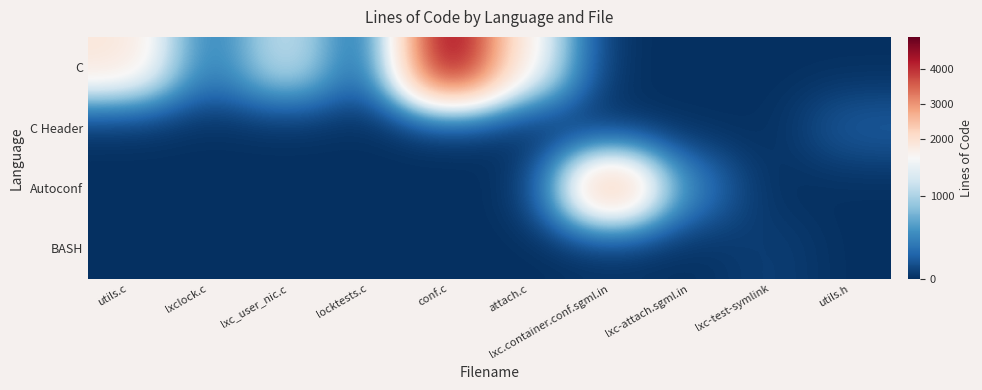

List the series in order of their peak value, highest first.

C, Autoconf, C Header, BASH